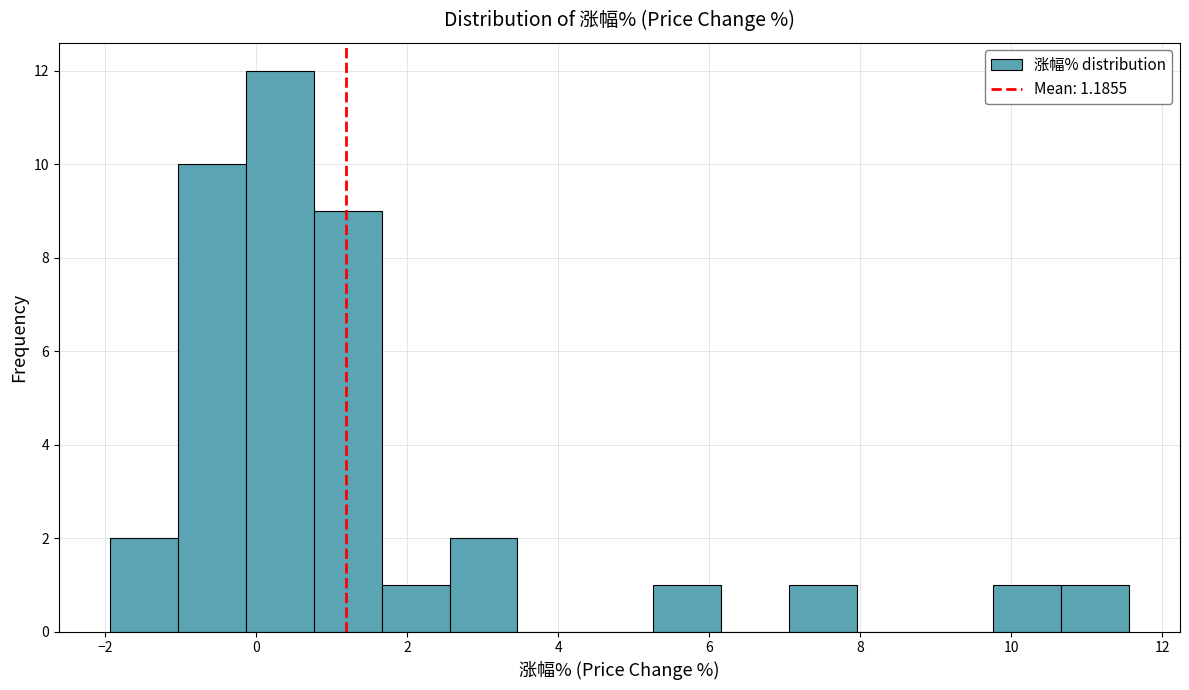

Reading left to right, list every bar in this chart as the range it spans on the x-axis followed by its height. Neither the bar edges nor the heights are printed on the chart, so give them approximately, as read against the axes.

-1.94 to -1.04: 2
-1.04 to -0.14: 10
-0.14 to 0.76: 12
0.76 to 1.66: 9
1.66 to 2.56: 1
2.56 to 3.46: 2
3.46 to 4.36: 0
4.36 to 5.26: 0
5.26 to 6.16: 1
6.16 to 7.06: 0
7.06 to 7.96: 1
7.96 to 8.86: 0
8.86 to 9.76: 0
9.76 to 10.66: 1
10.66 to 11.56: 1